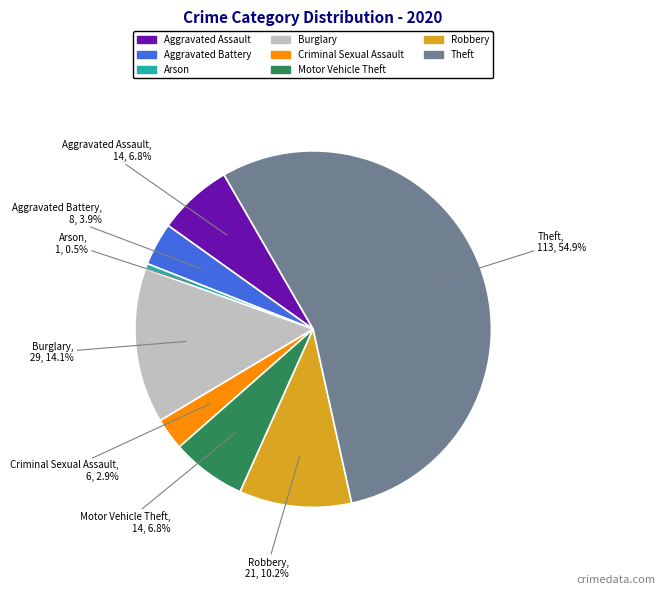

How much of the chart is everything except Aggravated Assault?

93.2%